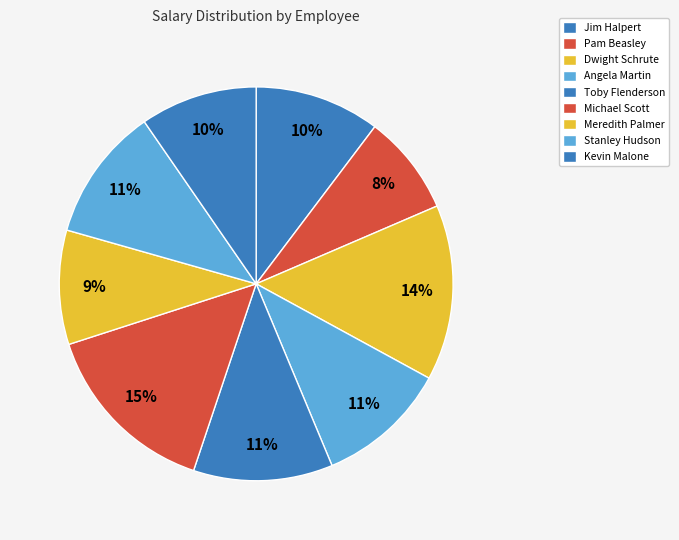

To the nearest percent, what percentage of the pie is Toby Flenderson?

11%